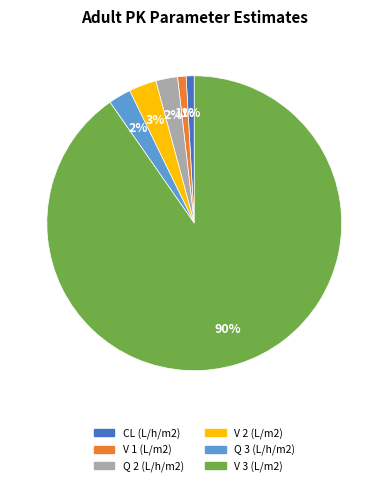

What is the ratio of the value at Q 2 (L/h/m2) to the value at Q 3 (L/h/m2)?

1.0